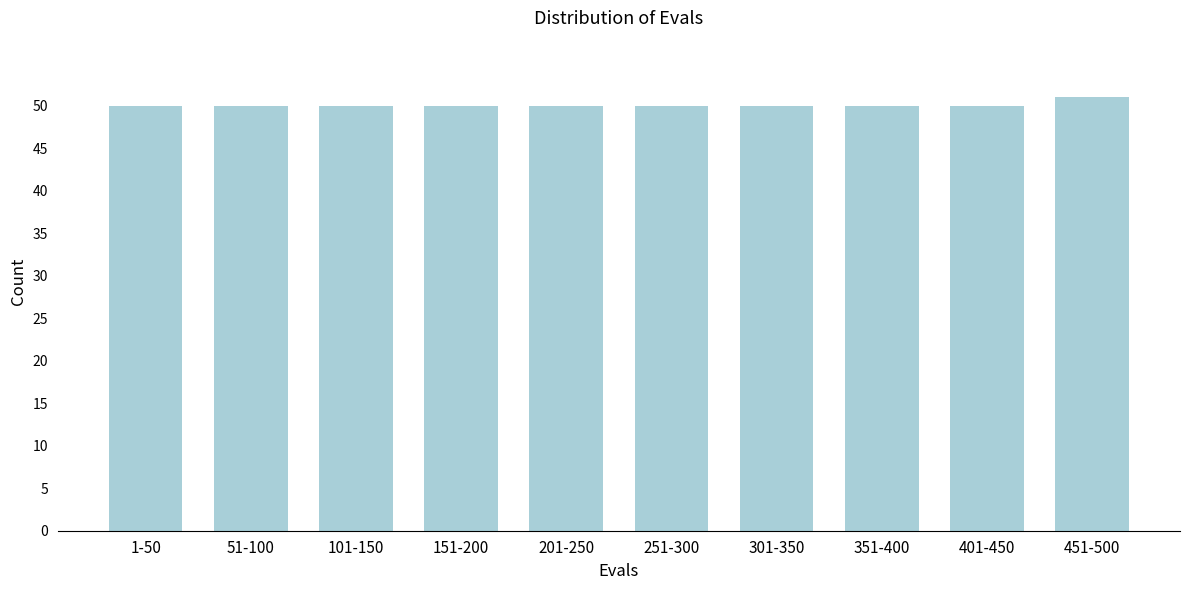

Reading left to right, transcribe all the data shown in this chart.

50	50	50	50	50	50	50	50	50	51